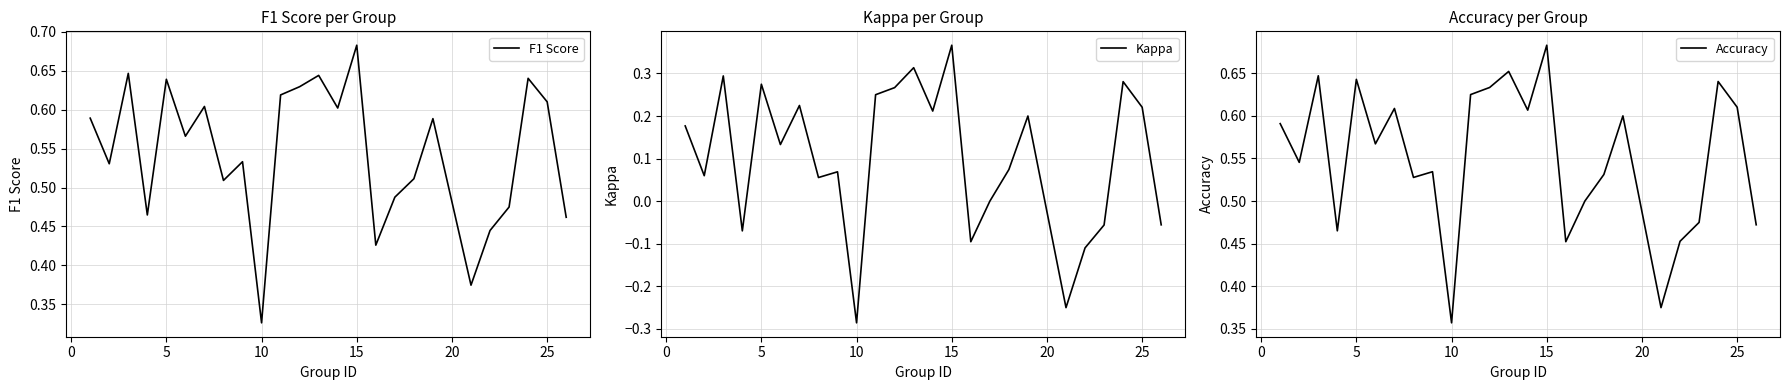

True or false: Accuracy and F1 Score intersect in this chart.

False